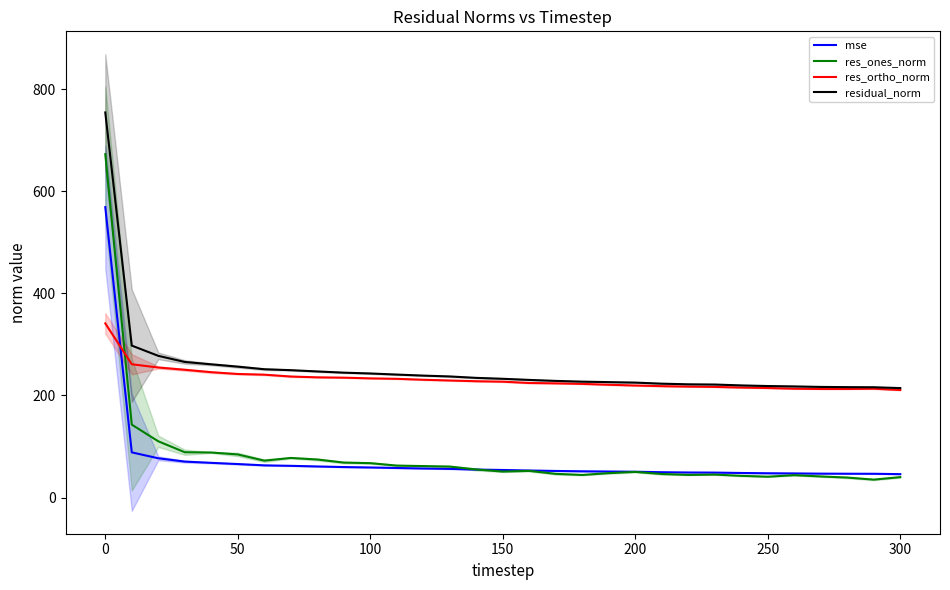

What is the sum of the res_ones_norm values at 0 and 250?

713.6